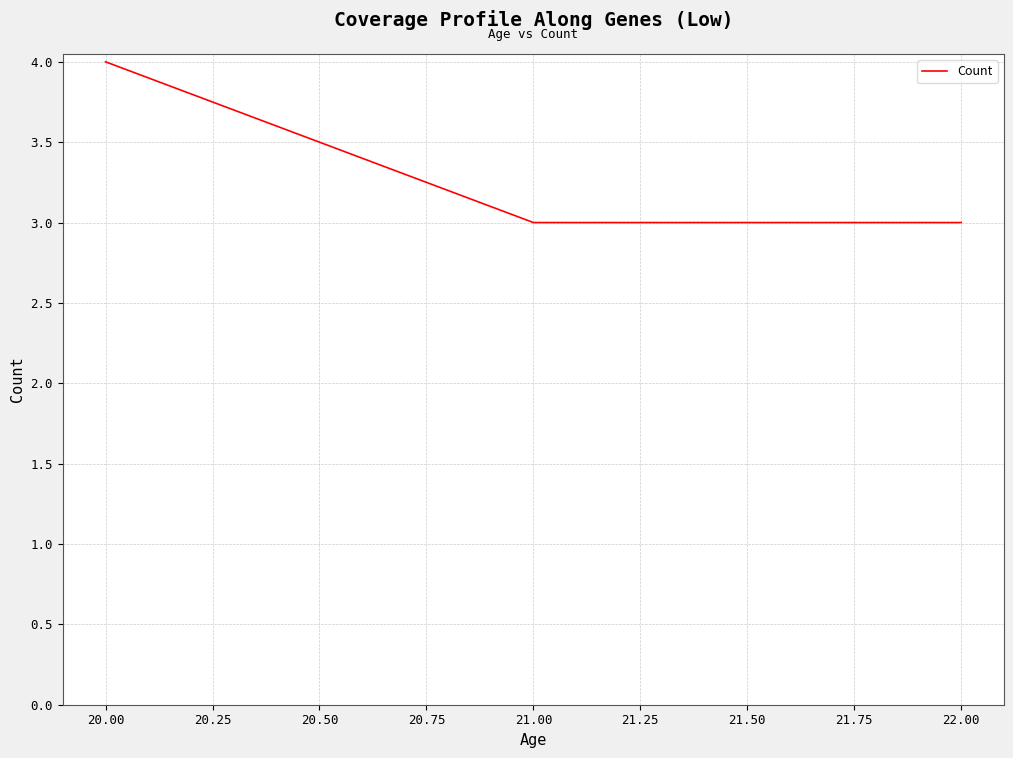

How many lines are shown in the chart?

1